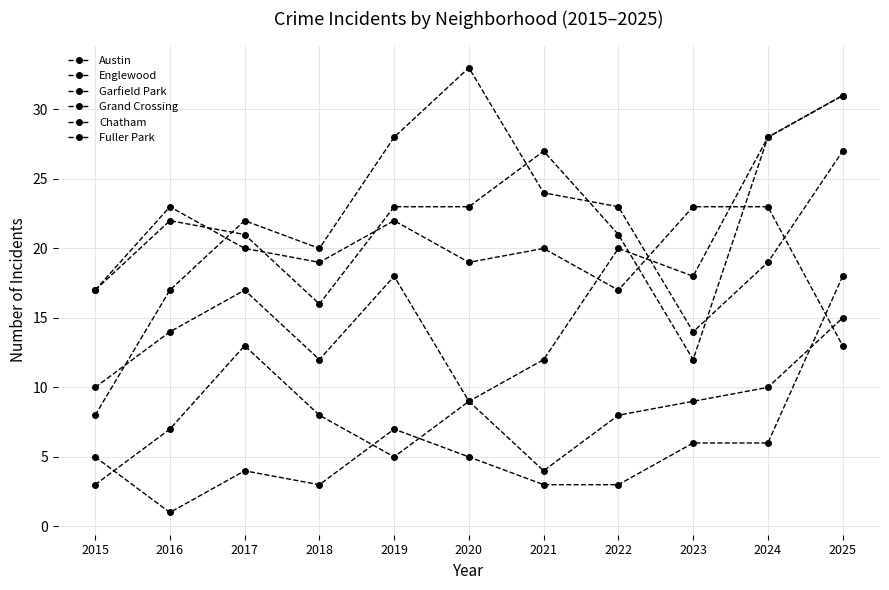

True or false: Austin and Englewood intersect in this chart.

True